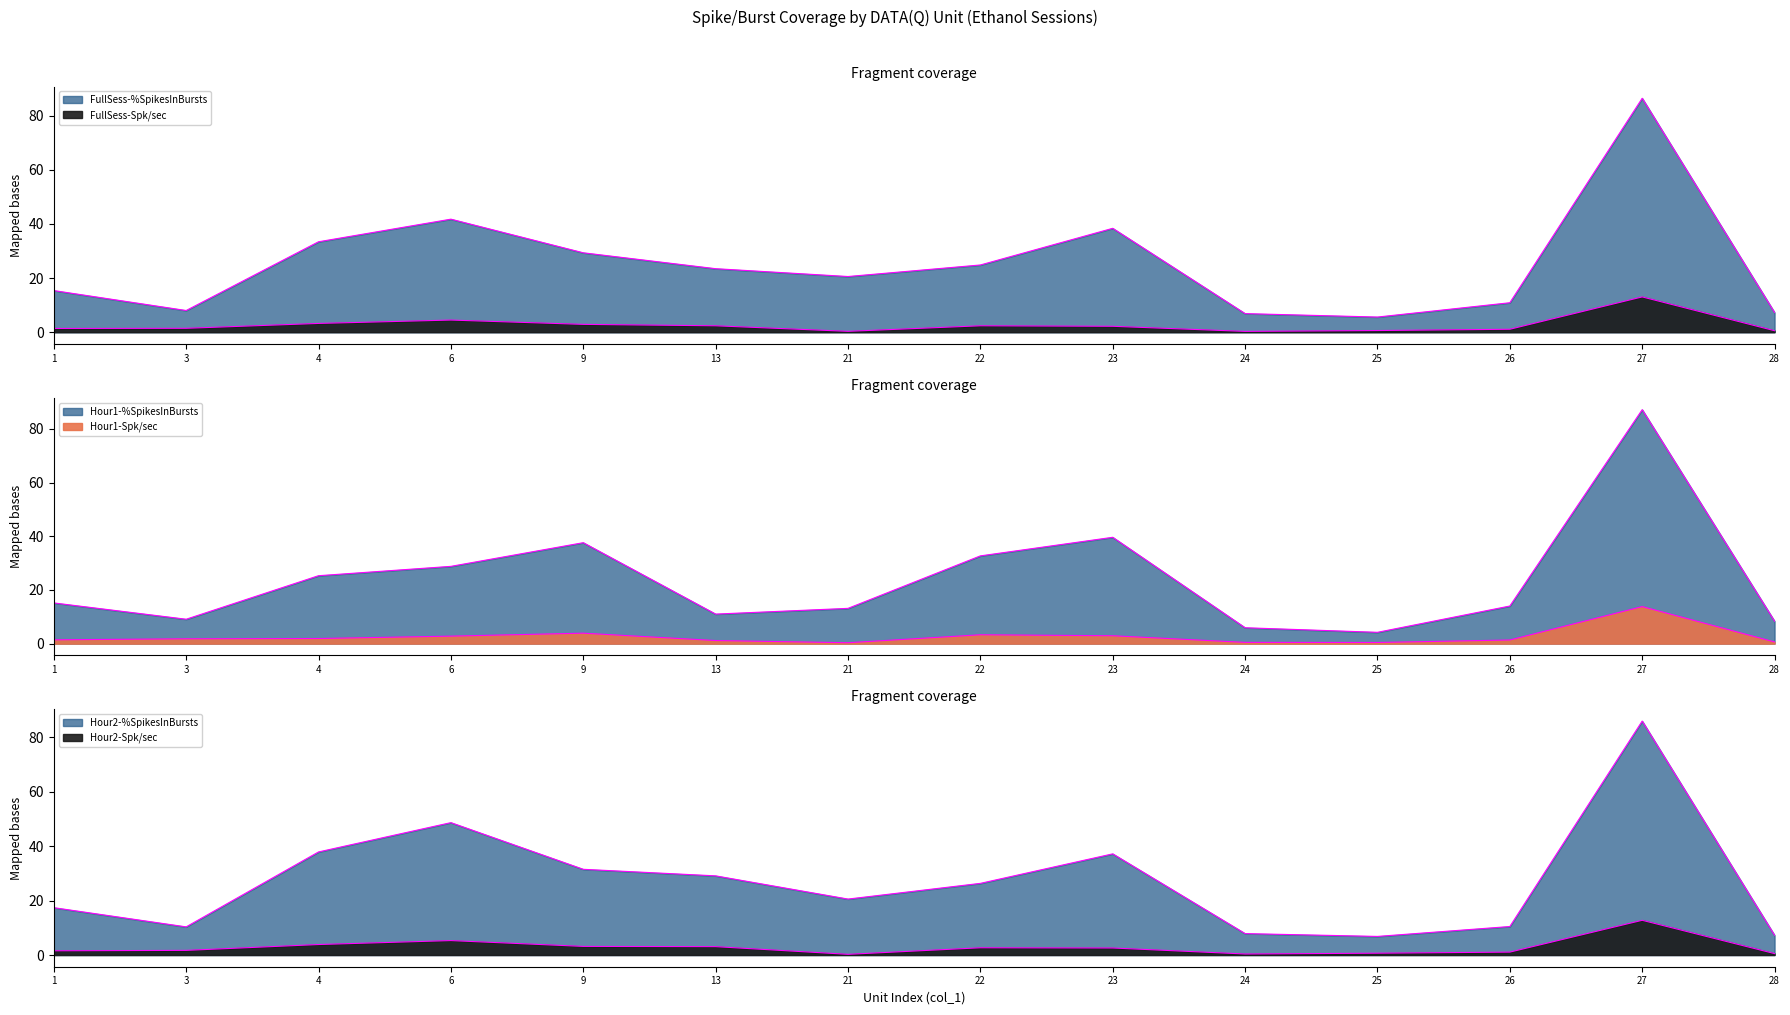

How many interior local peaks does the Hour2-Spk/sec series have?

3